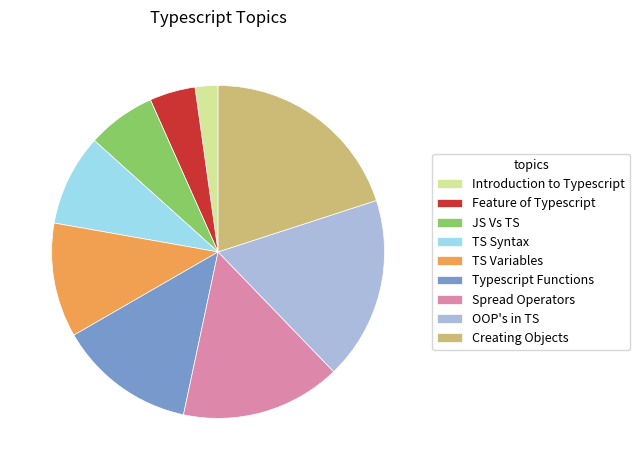

How many segments does this pie chart have?

9